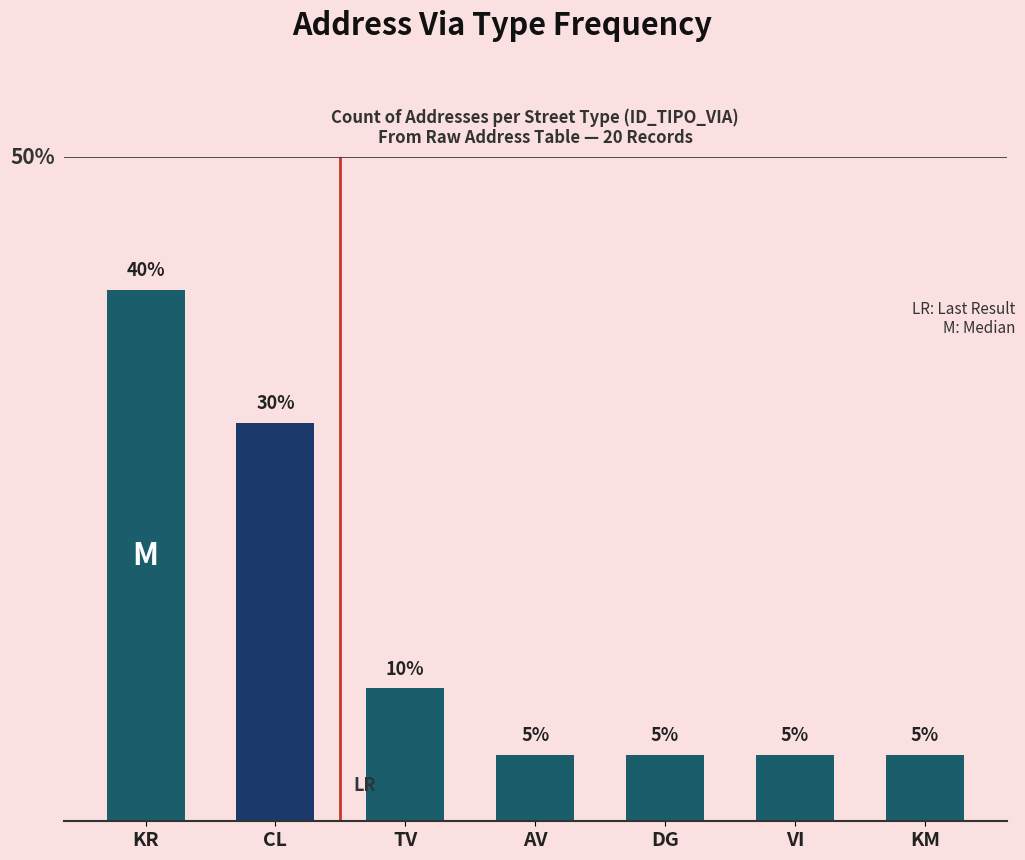

Does the chart contain any negative values?

No